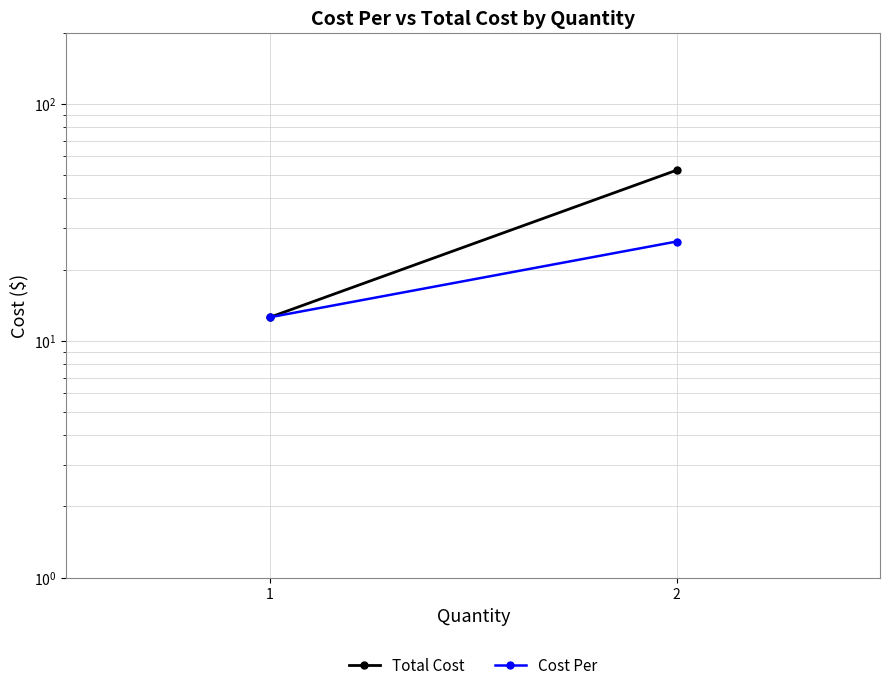

Rank the series by their average value, from highest to lowest.

Total Cost, Cost Per